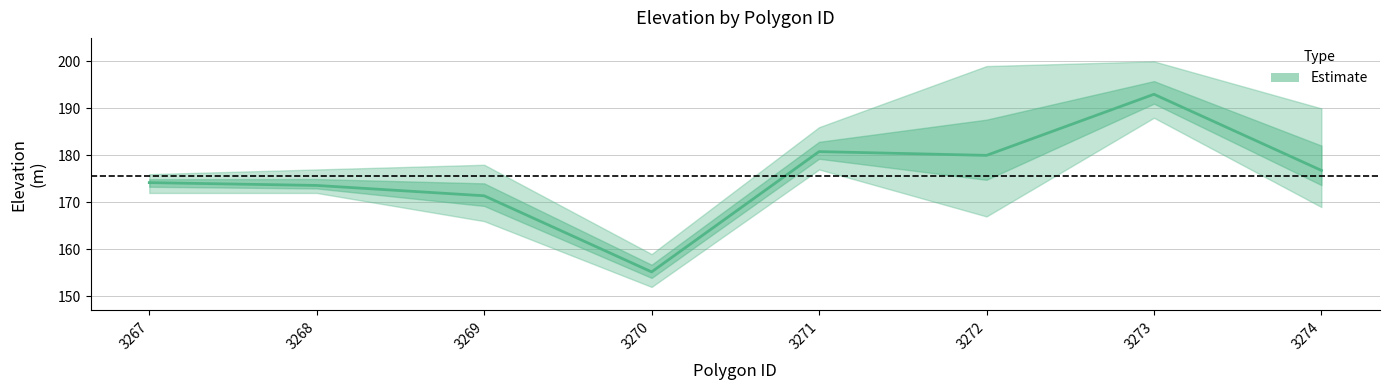

What is the difference between the maximum and minimum values in the mean series?

37.8